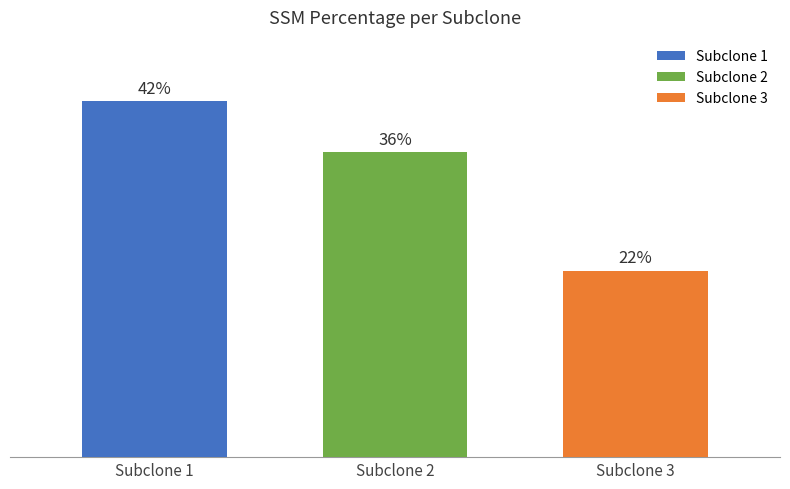

Rank the series by their maximum value, from lowest to highest.

Subclone 3, Subclone 2, Subclone 1